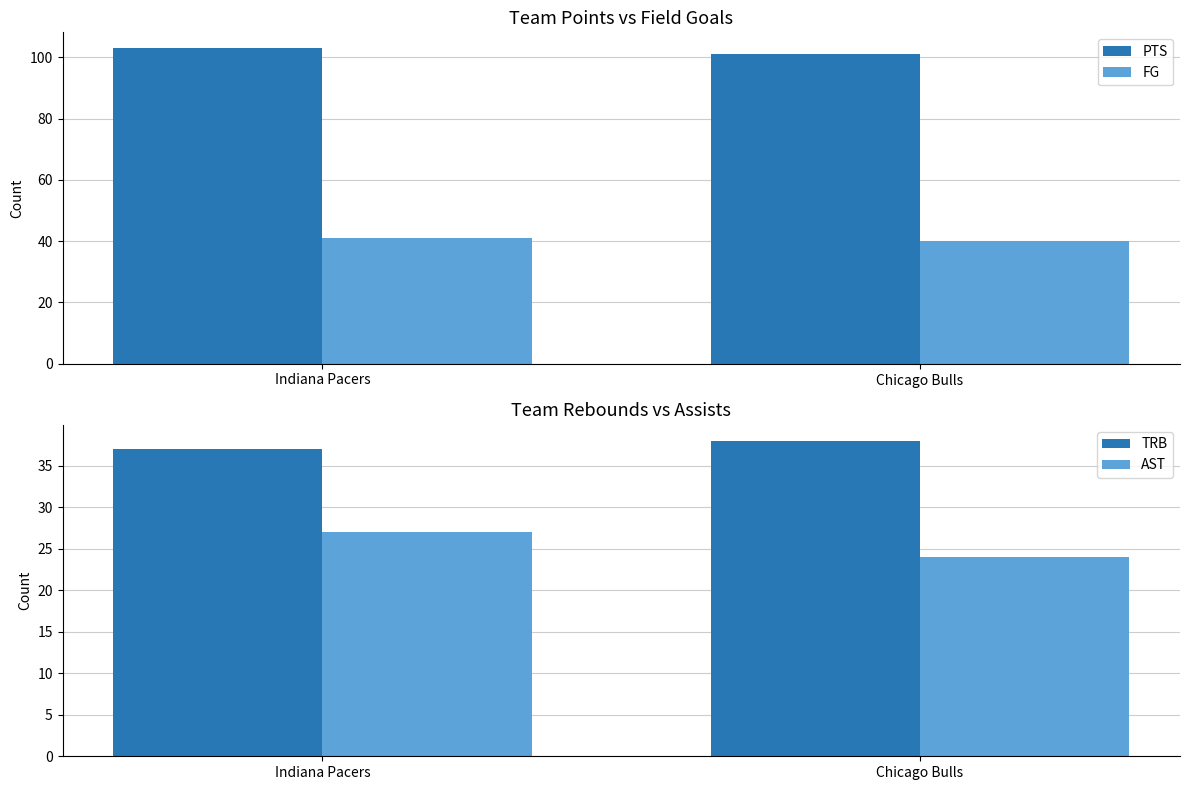

The TRB series shows 22 at Chicago Bulls. True or false?

False